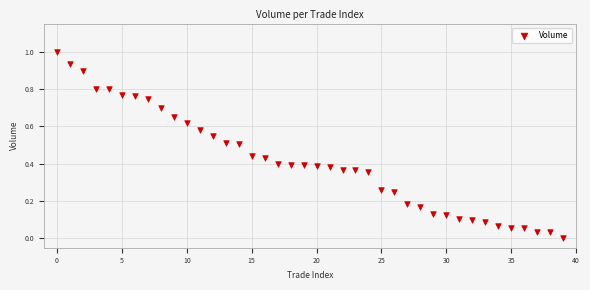

What is the range of Y values (max minus min)?

1.0